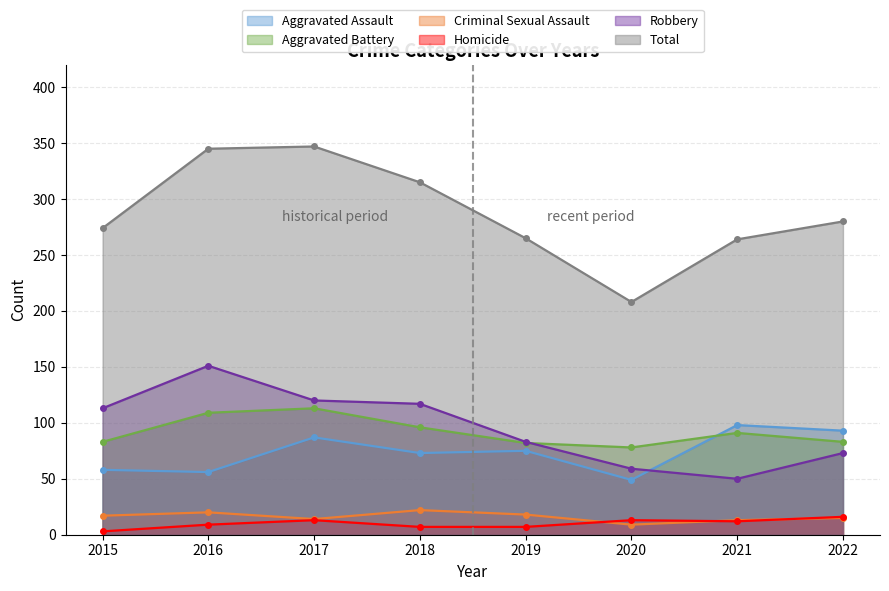

Which label corresponds to the largest value in the chart?

2017